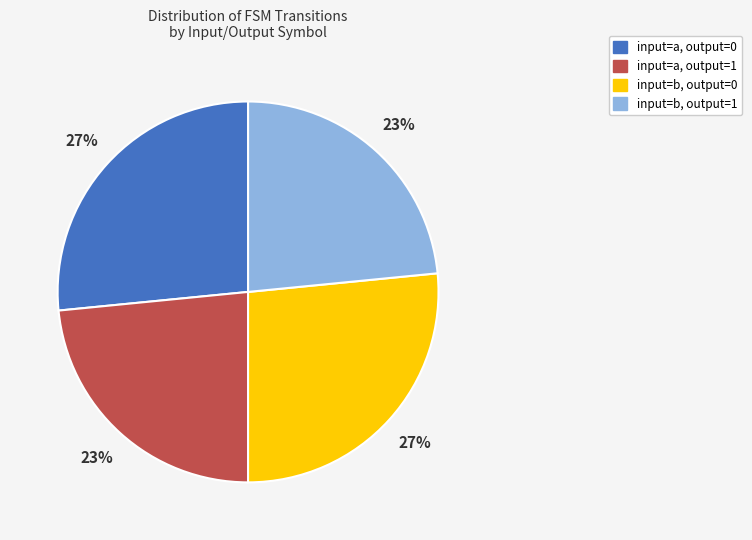

To the nearest percent, what portion does input=b, output=1 represent?

23%